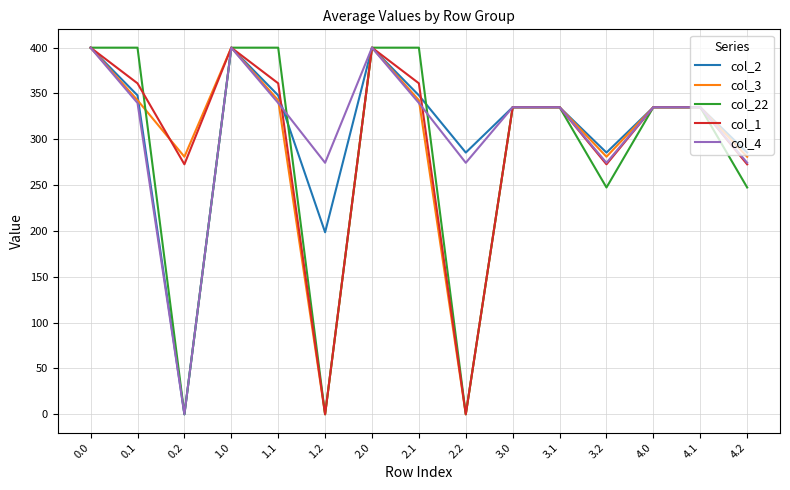

Is the value of col_3 at 1.2 greater than the value of col_4 at 4.2?

No